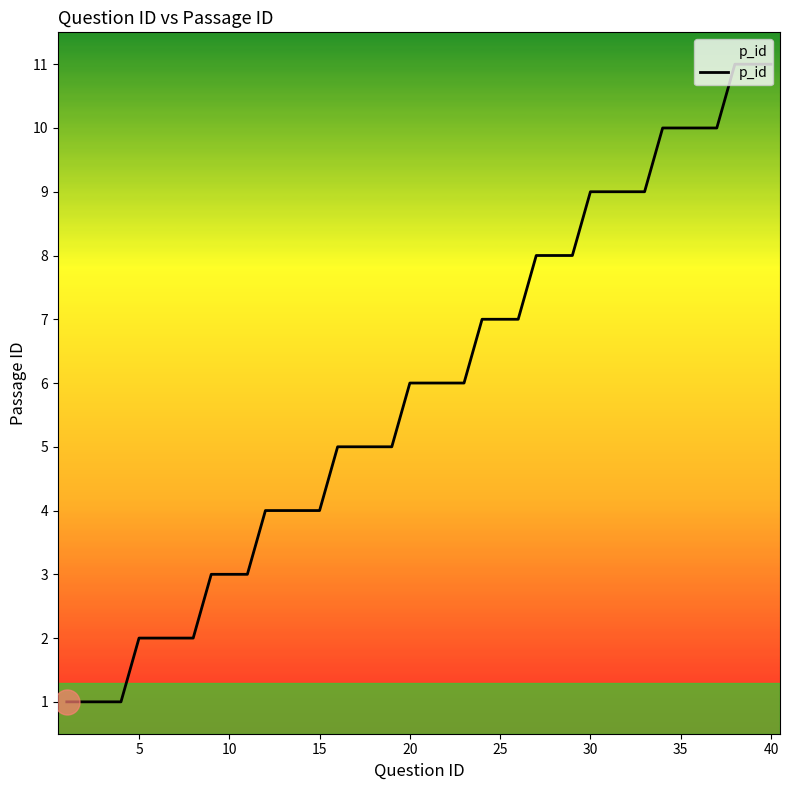

What is the difference between the maximum and minimum values?

10